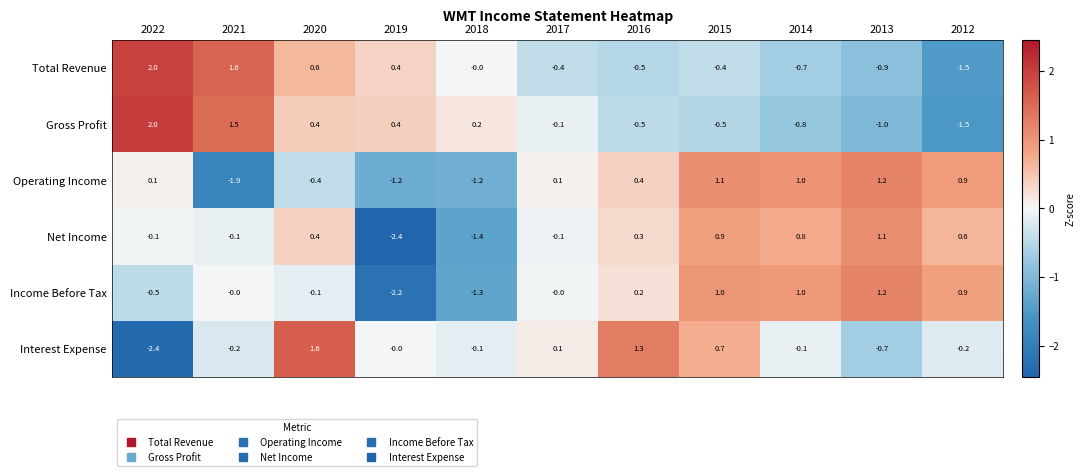

Where is Interest Expense nearest to the value 0?

2019